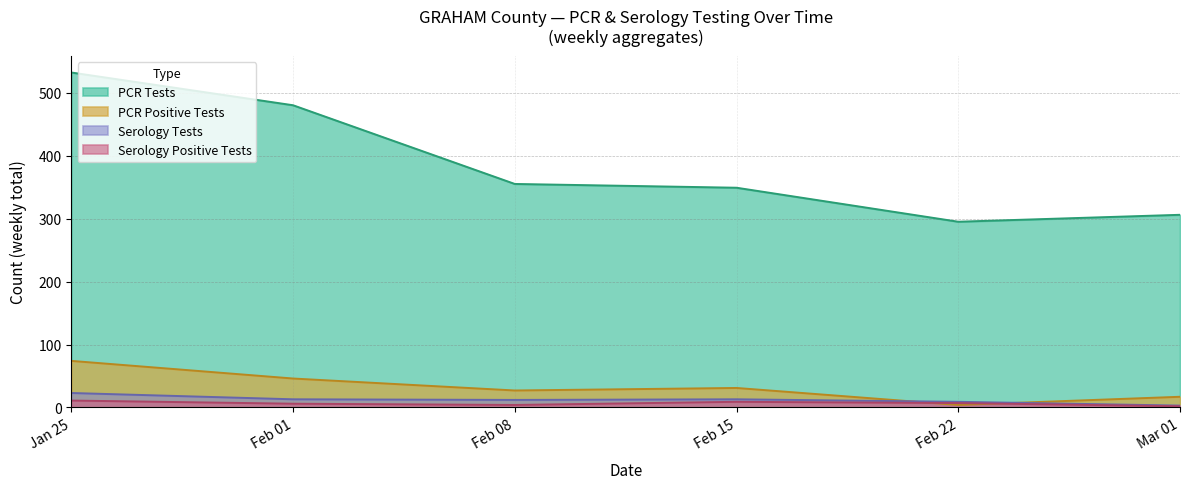

Does the chart display data point markers on the line(s)?

No